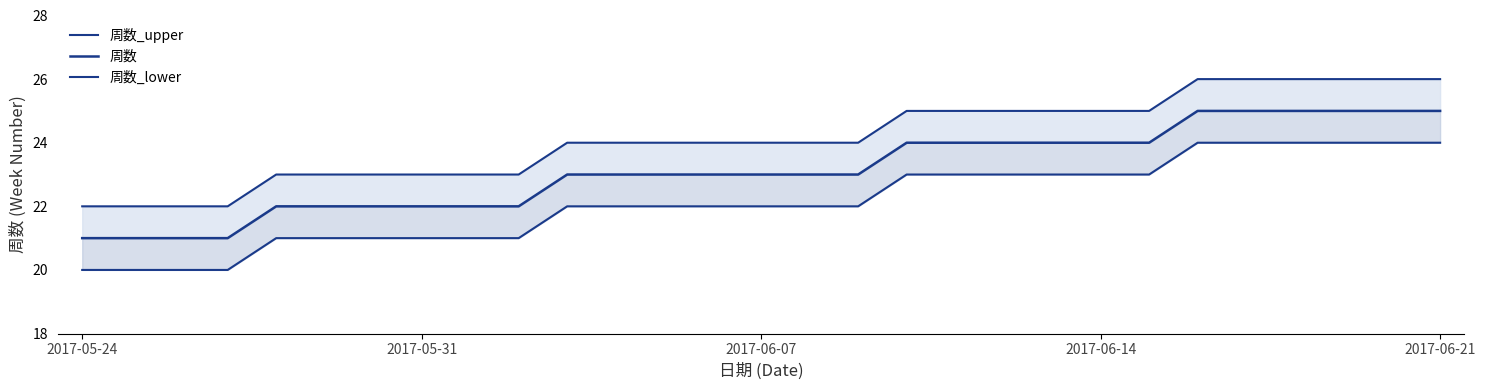

What is the difference between the maximum and second lowest values in the 周数_lower series?

4